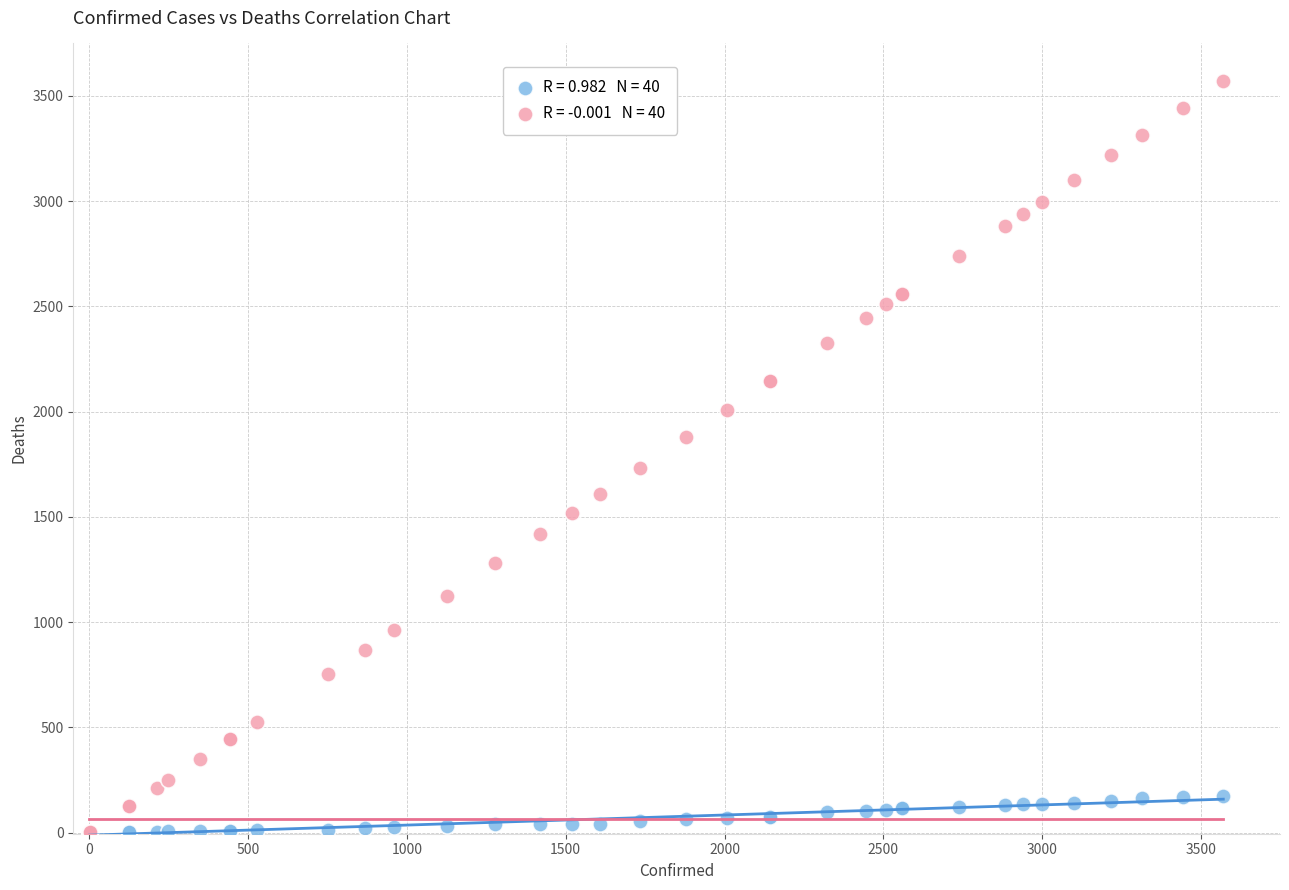

Across all series, what Y value is closest to 1785?

1734